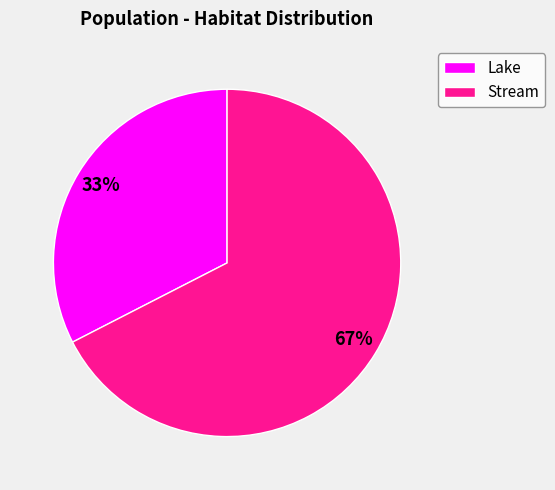

How many slices are in this pie chart?

2